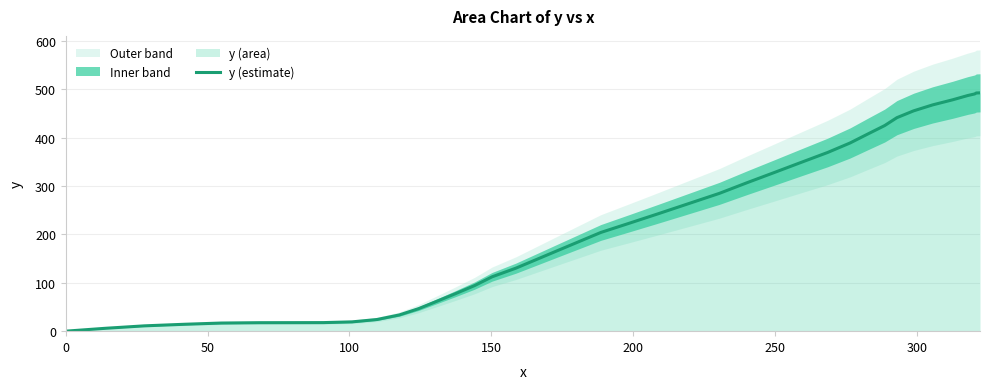

How many data points are less than 204?

20